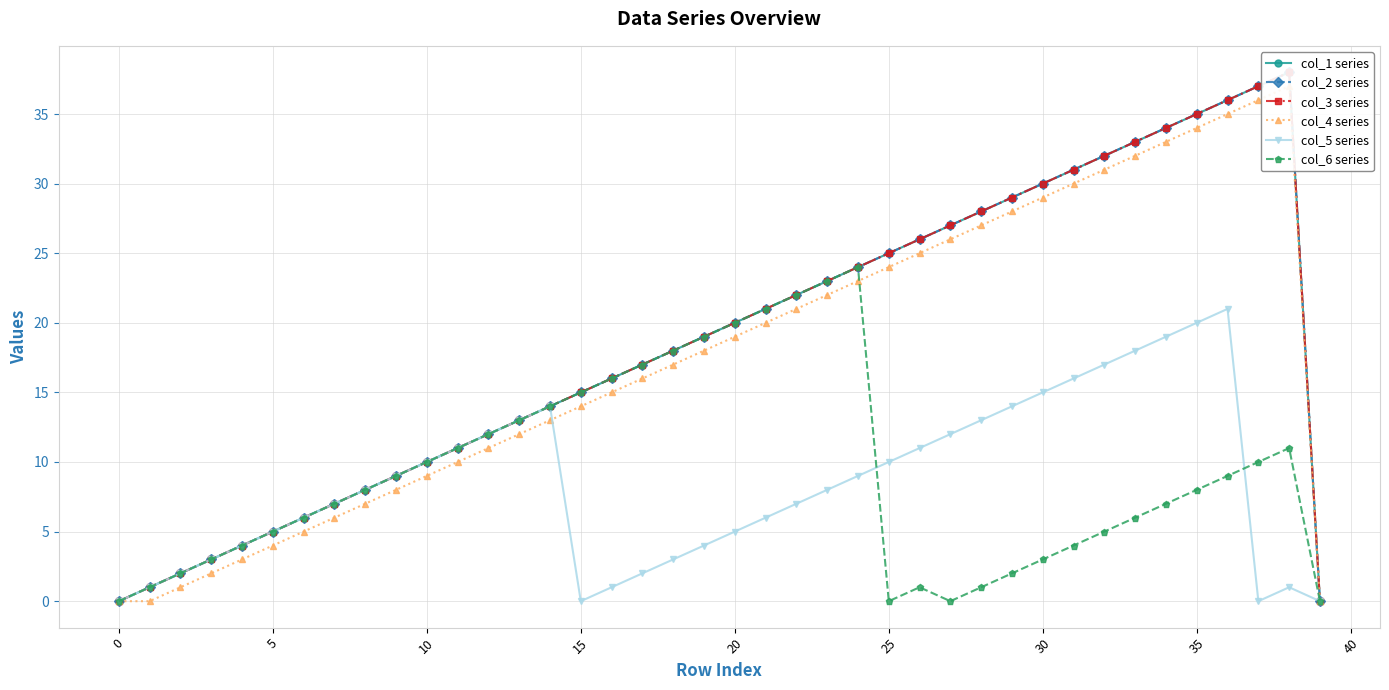

What is the sum of the col_4 series values at 16 and 39?

15